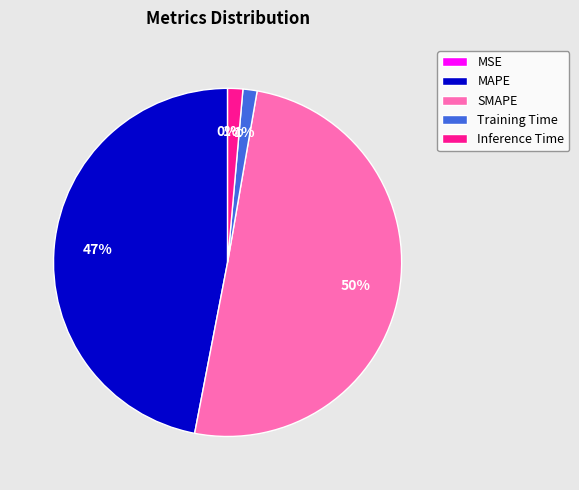

Combined, do MAPE and Inference Time account for over 50%?

No